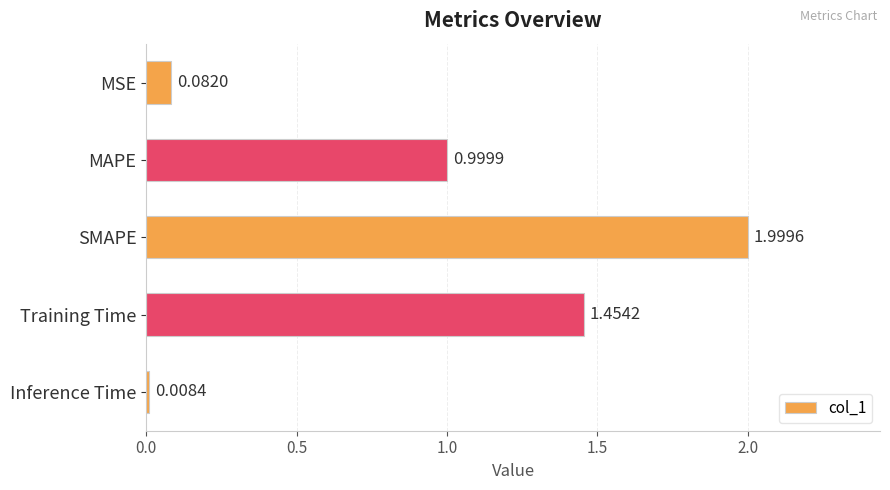

Where is the data nearest to the value 1?

MAPE